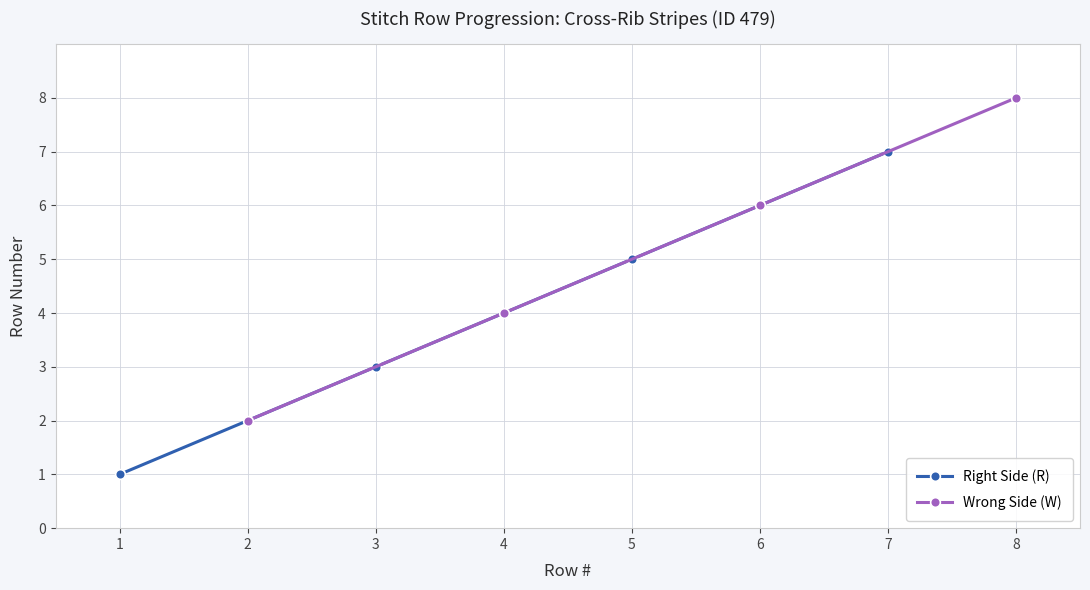

At which label does Wrong Side (W) reach its peak?

8